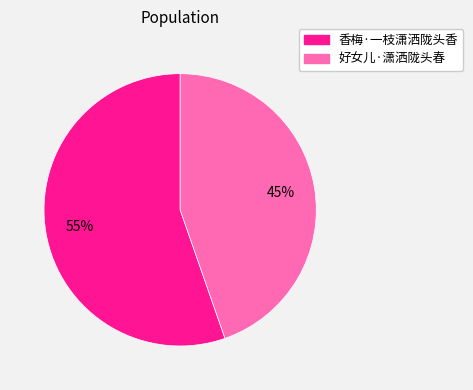

Rank the categories by value from highest to lowest.

香梅·一枝潇洒陇头香, 好女儿·潇洒陇头春